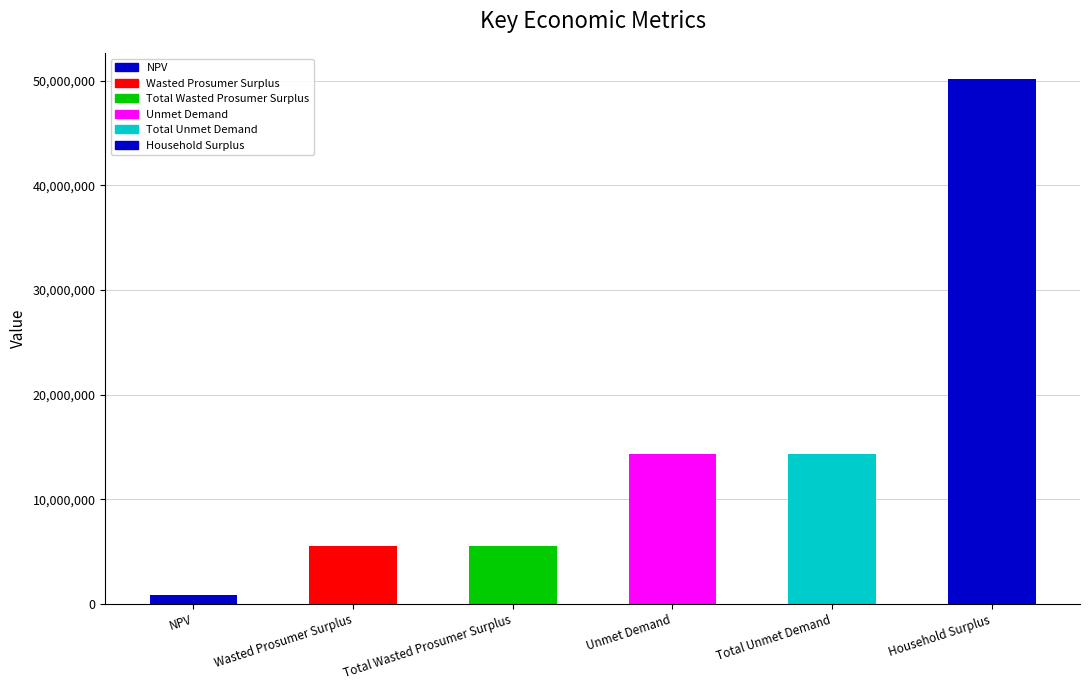

Read the value at Total Unmet Demand.

14291044.7